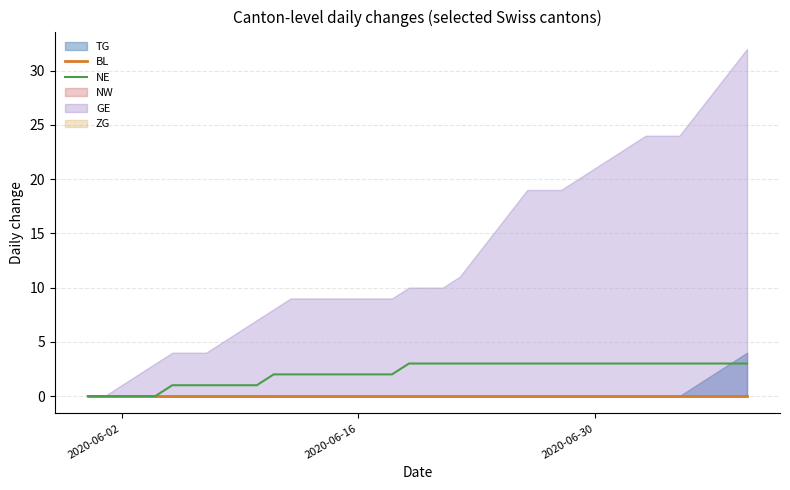

True or false: BL and NE intersect in this chart.

False